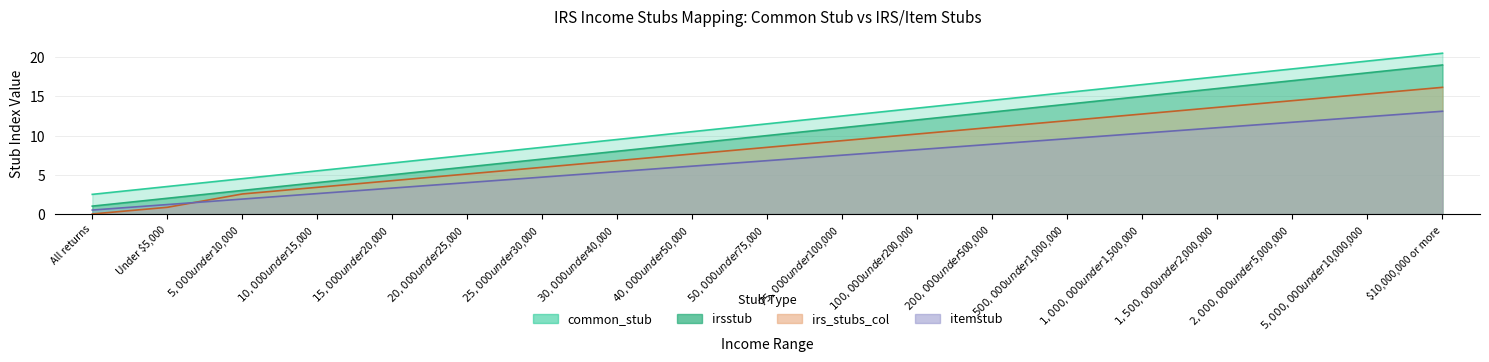

The itemstub series shows 4.7 at $25,000 under $30,000. True or false?

True